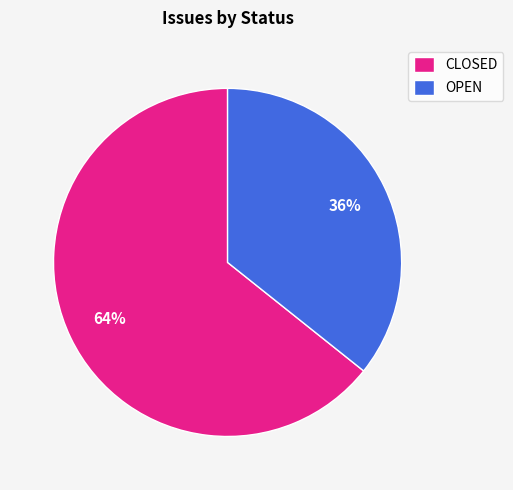

Do OPEN and CLOSED together represent more than half of the pie?

Yes